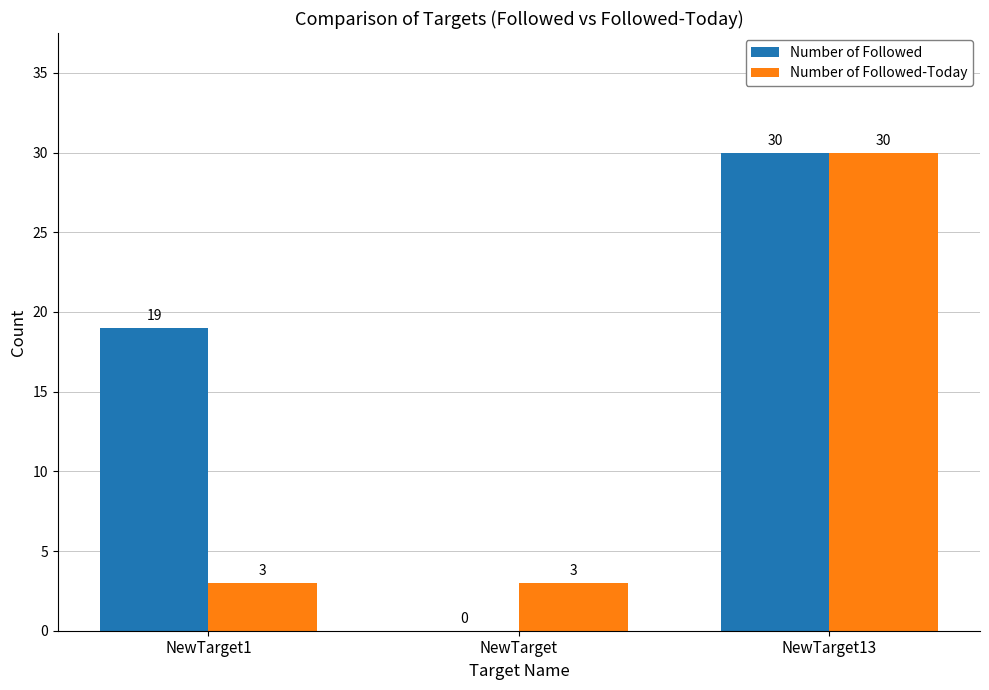

Which series has the largest range (max minus min)?

Number of Followed